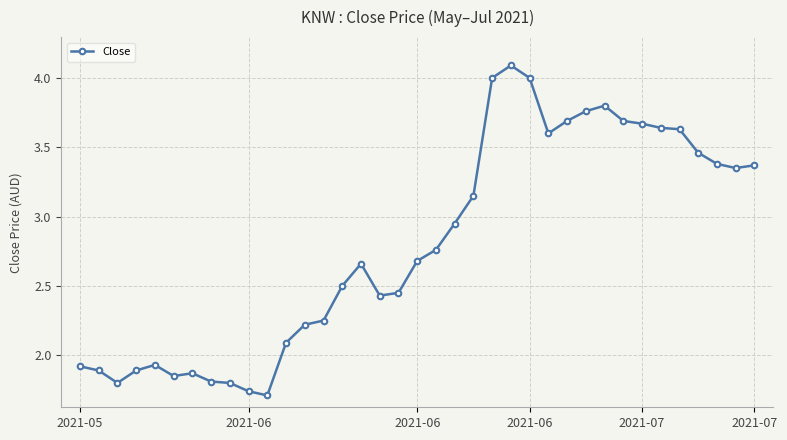

How many categories are shown in the chart?

37